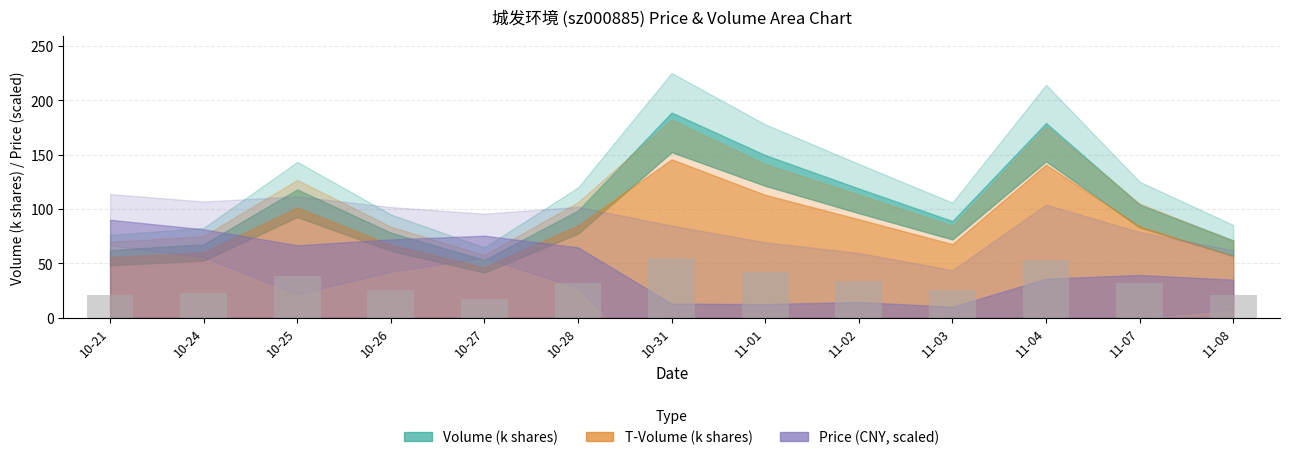

What is the sum of all values?

417.3